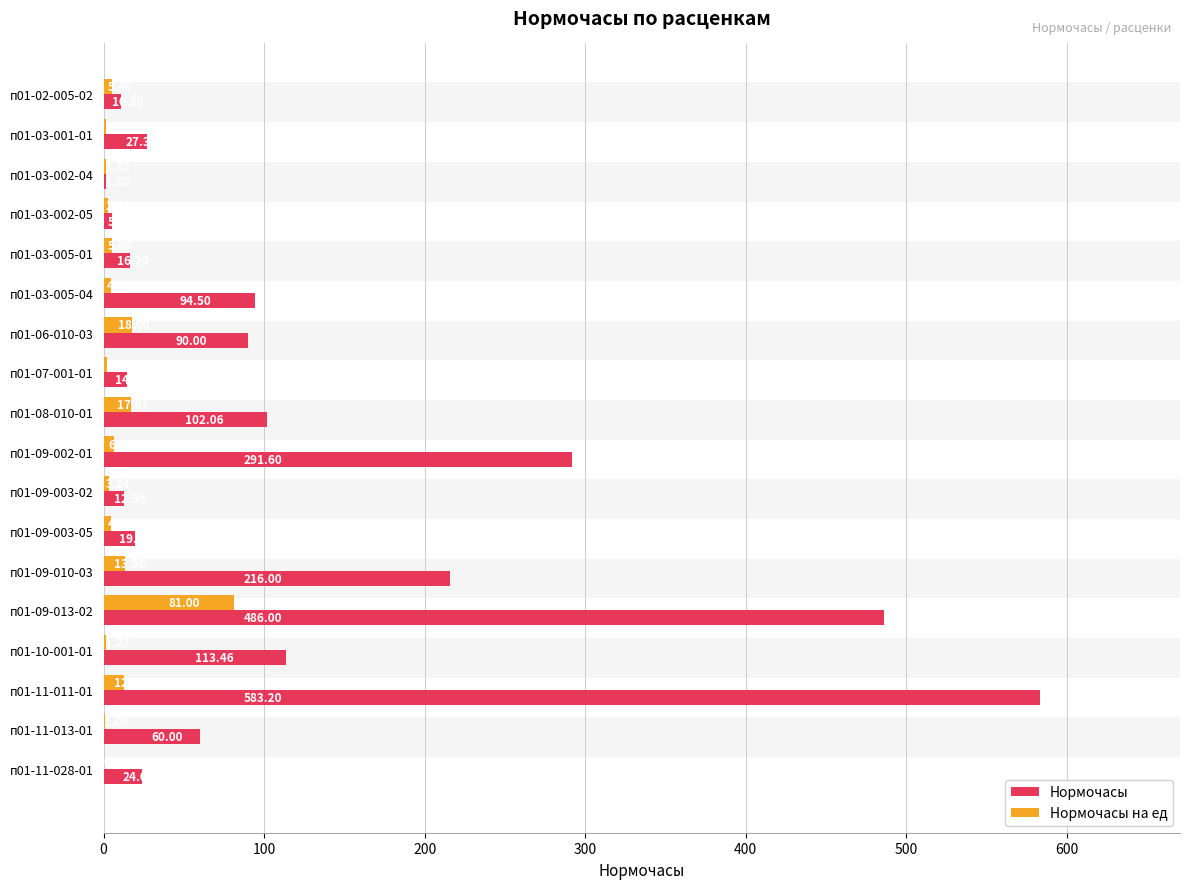

The value of Нормочасы на ед at п01-07-001-01 is 0.8. True or false?

False